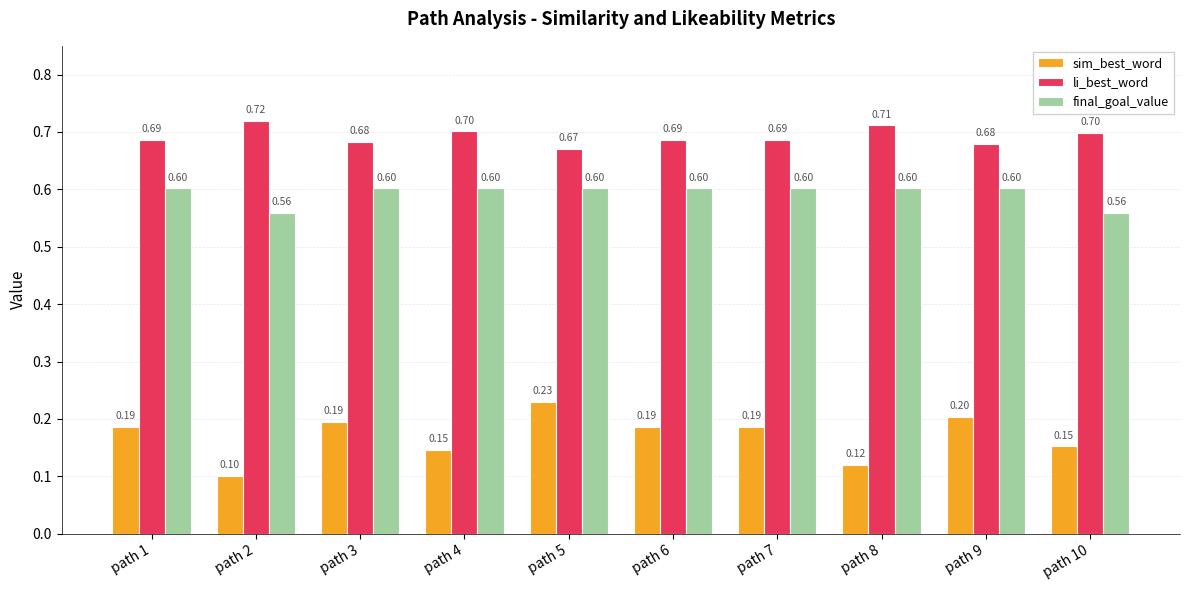

What is the average value of the final_goal_value series?

0.6